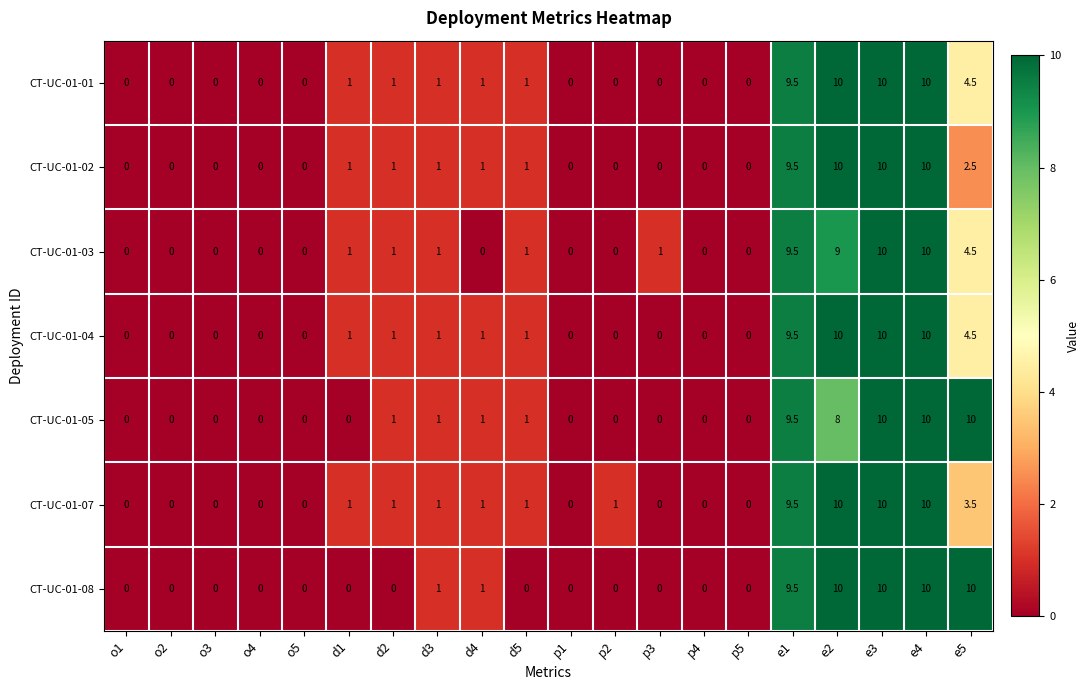

How many categories are shown in the chart?

20